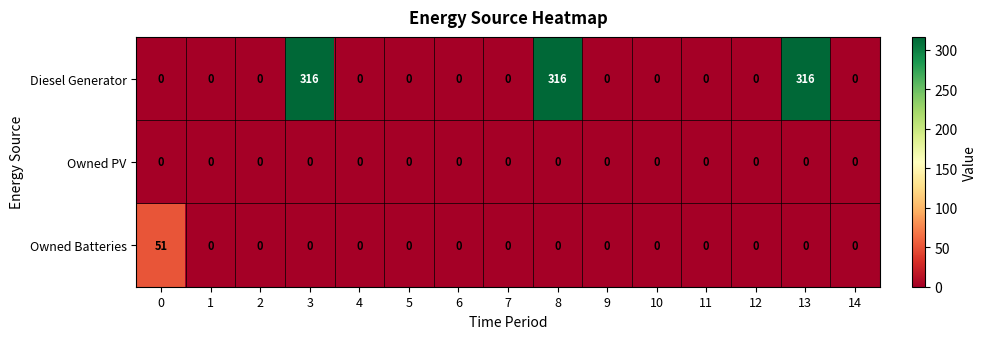

Which series has the largest total across all categories?

Diesel Generator